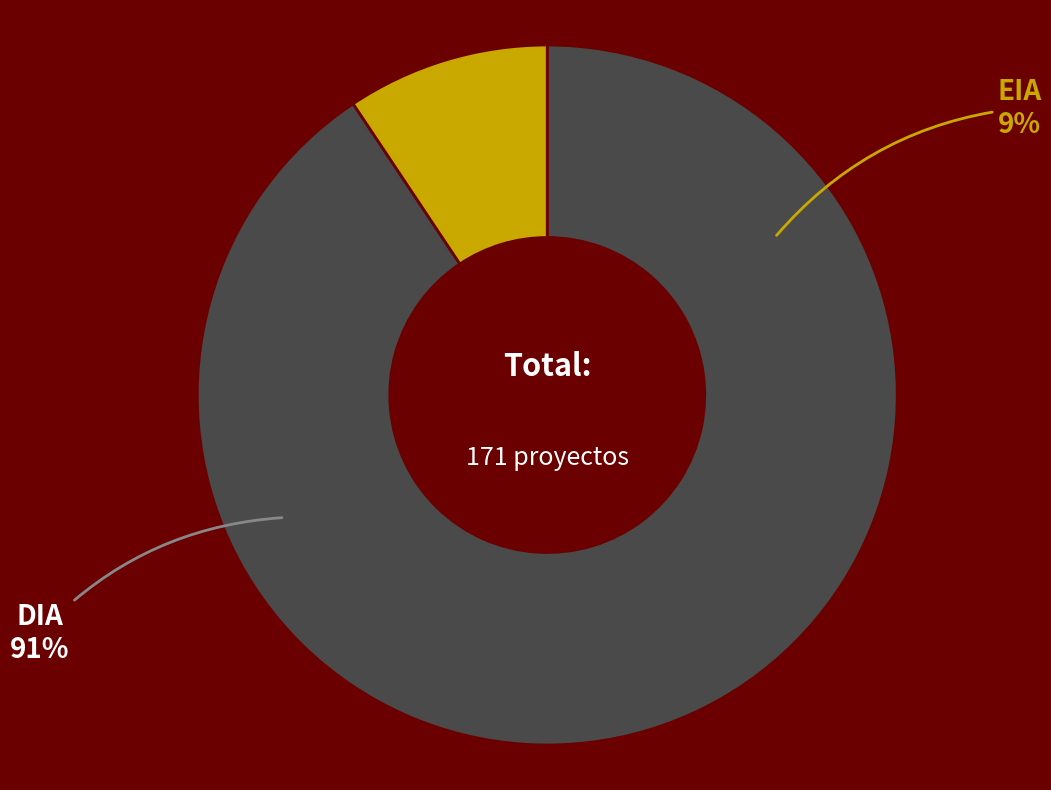

Is the sum of EIA and DIA greater than half?

Yes